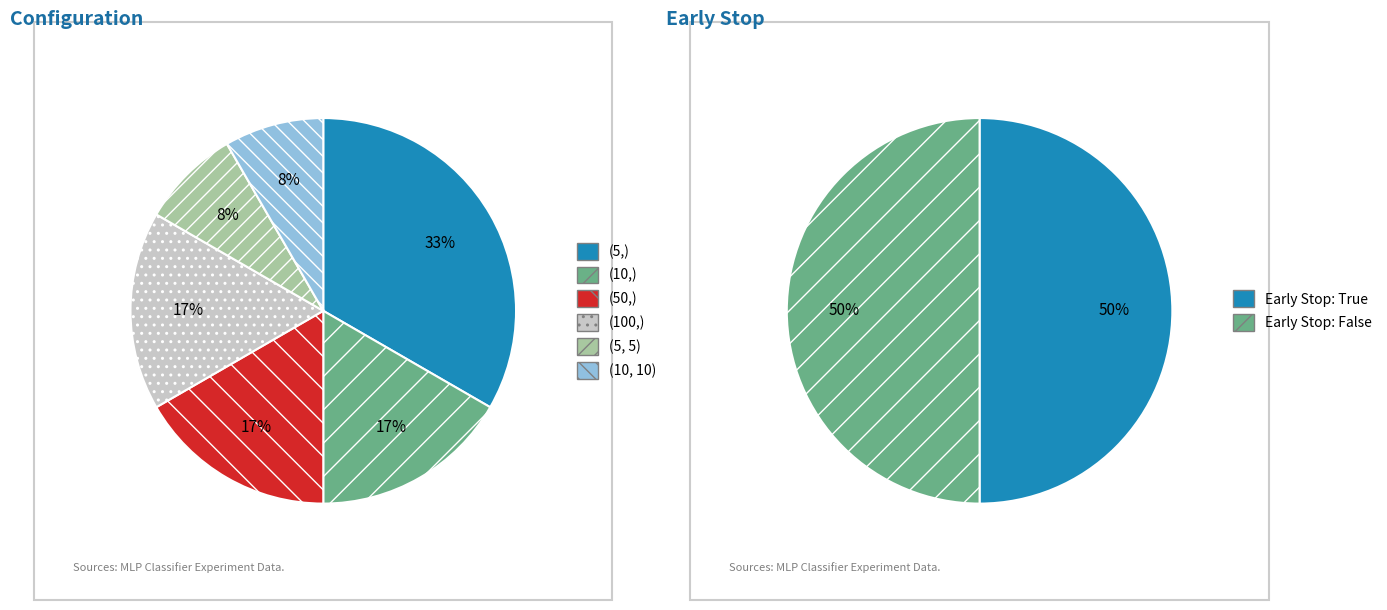

How much of the chart is everything except (10,)?

83.3%